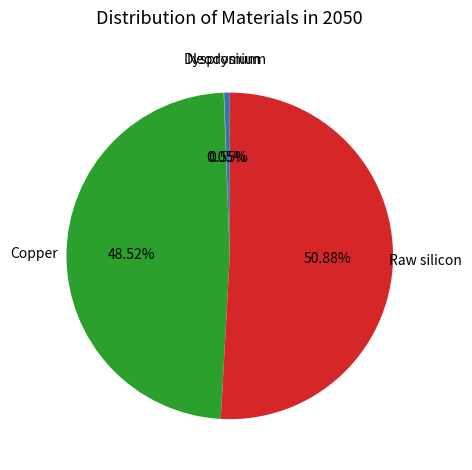

Does any single category account for the majority?

Yes